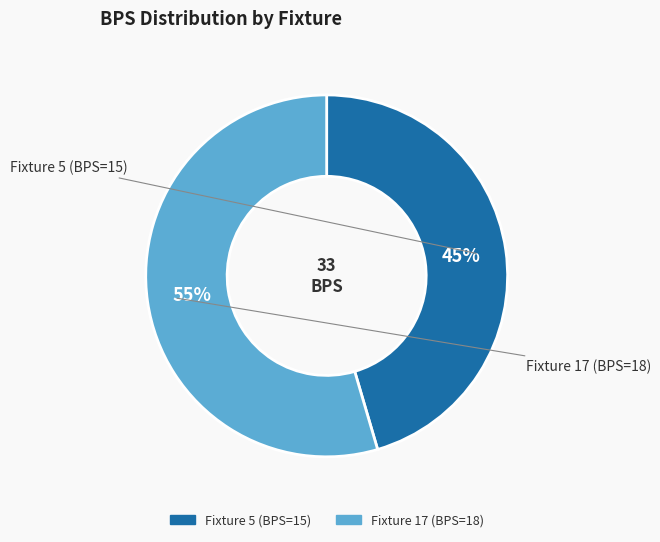

Which slice is the smallest?

Fixture 5 (BPS=15)